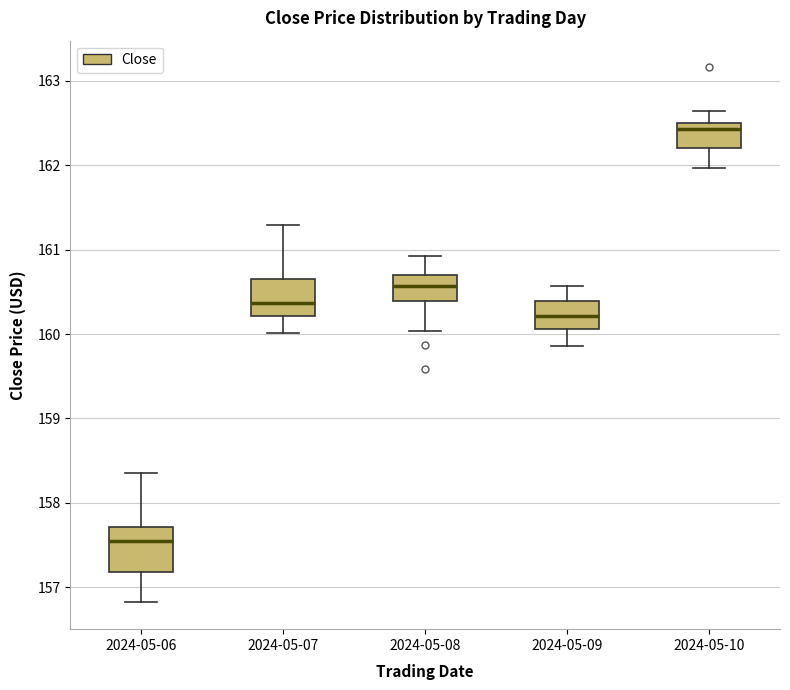

Reading left to right, read every box against the y-axis: the position of its median line, the range the box covers, and the ends of its whiskers. The values are not printed on the chart, so give them approximately, as read against the axis.

2024-05-06: median 157.6, box 157.2 to 157.7, whiskers 156.8 to 158.4
2024-05-07: median 160.4, box 160.2 to 160.6, whiskers 160.0 to 161.3
2024-05-08: median 160.6, box 160.4 to 160.7, whiskers 160.0 to 160.9
2024-05-09: median 160.2, box 160.1 to 160.4, whiskers 159.9 to 160.6
2024-05-10: median 162.4, box 162.2 to 162.5, whiskers 162.0 to 162.6